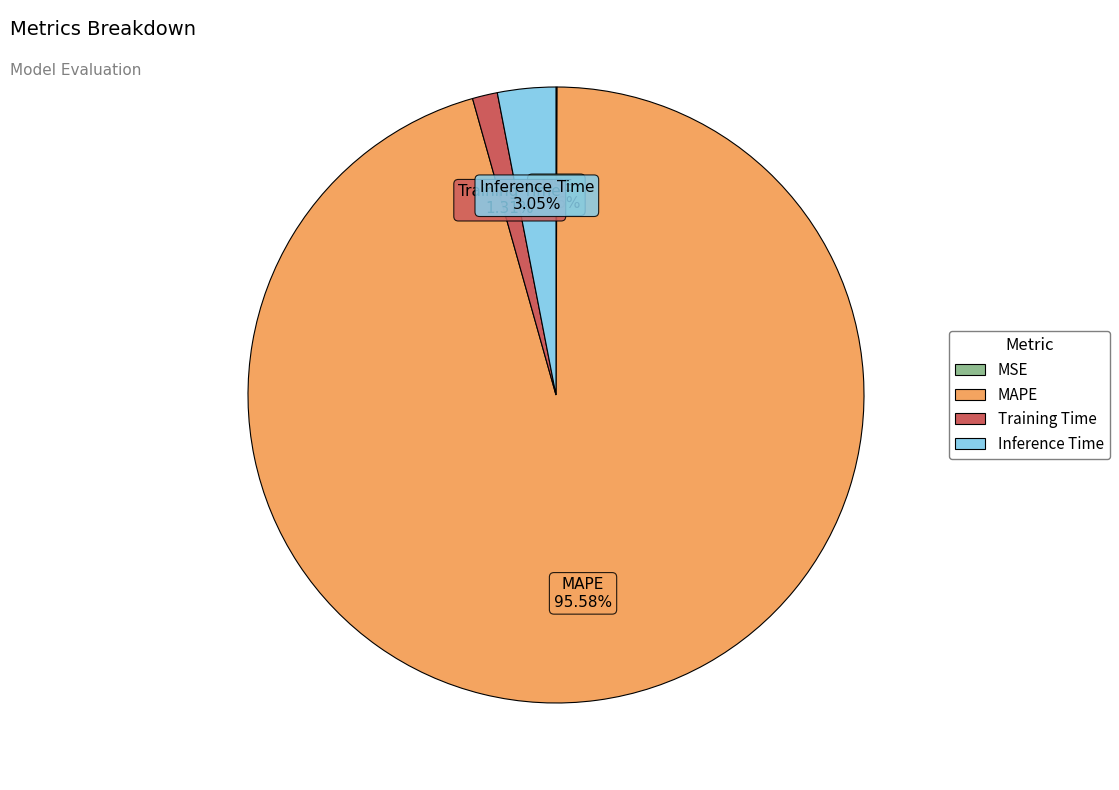

Is the sum of Training Time and MAPE greater than half?

Yes